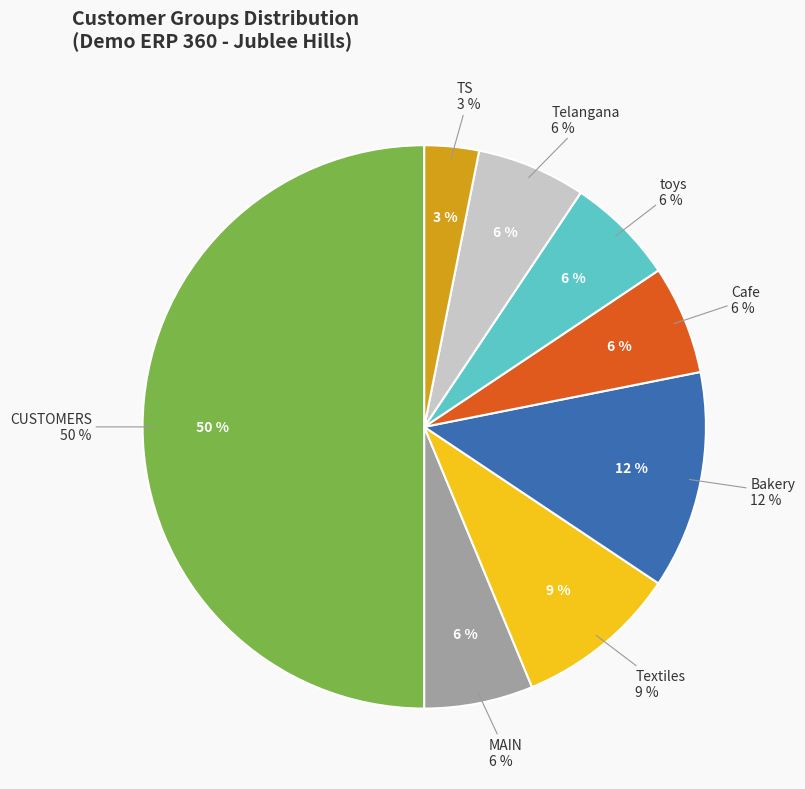

Which slice is the largest?

CUSTOMERS